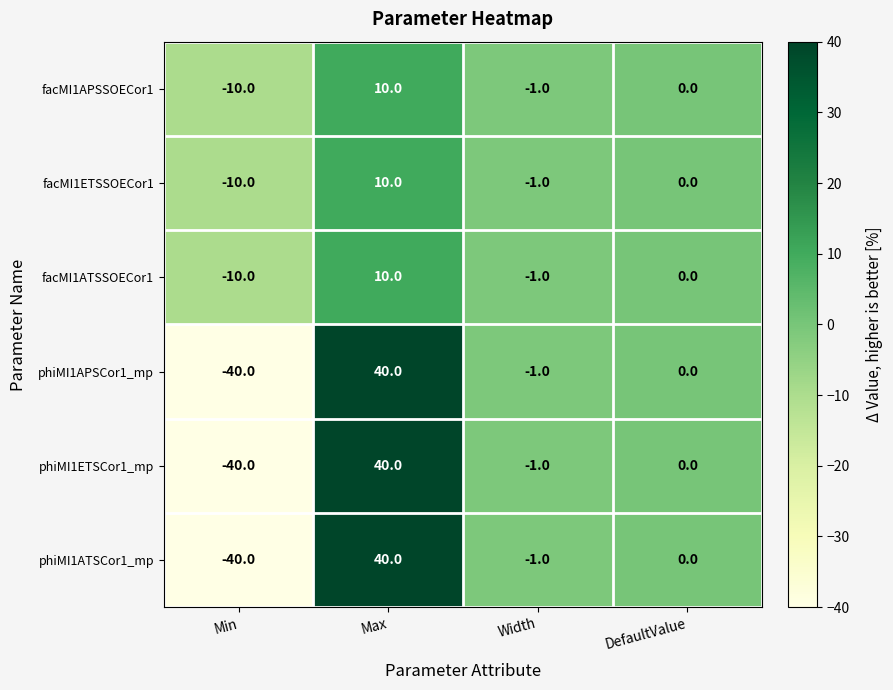

The phiMI1ATSCor1_mp series shows -1 at Width. True or false?

True